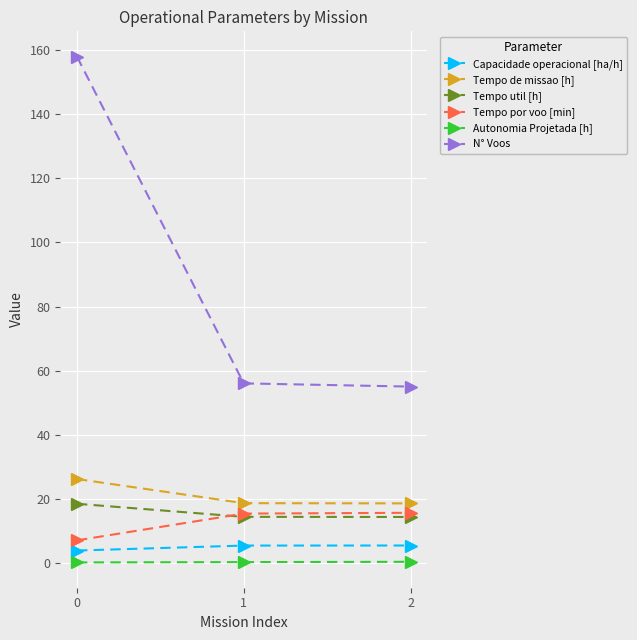

Between 0 and 2, which series saw the biggest shift?

N° Voos